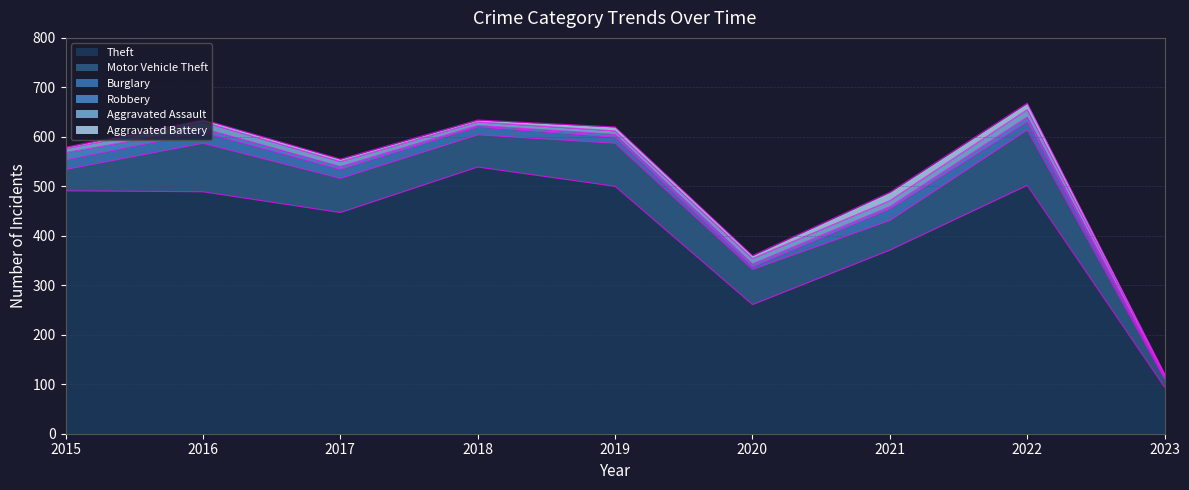

What are all the series names shown in the legend?

Theft, Motor Vehicle Theft, Burglary, Robbery, Aggravated Assault, Aggravated Battery